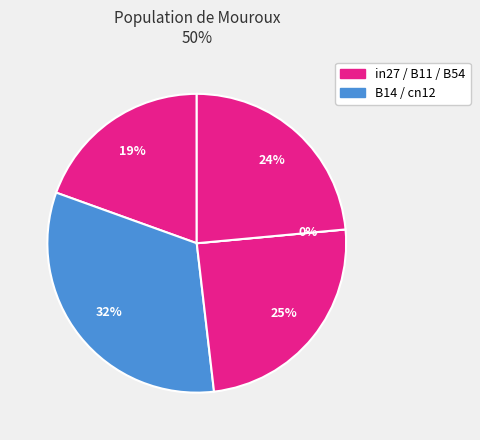

To the nearest percent, what percentage of the pie is B54?

24%